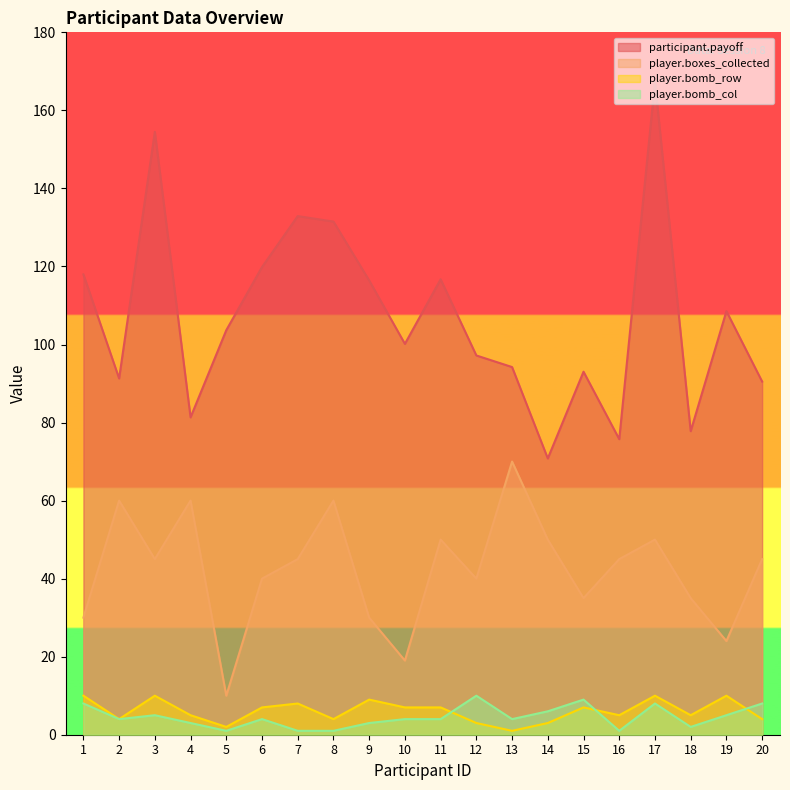

At how many categories does at least one series exceed 121?

4